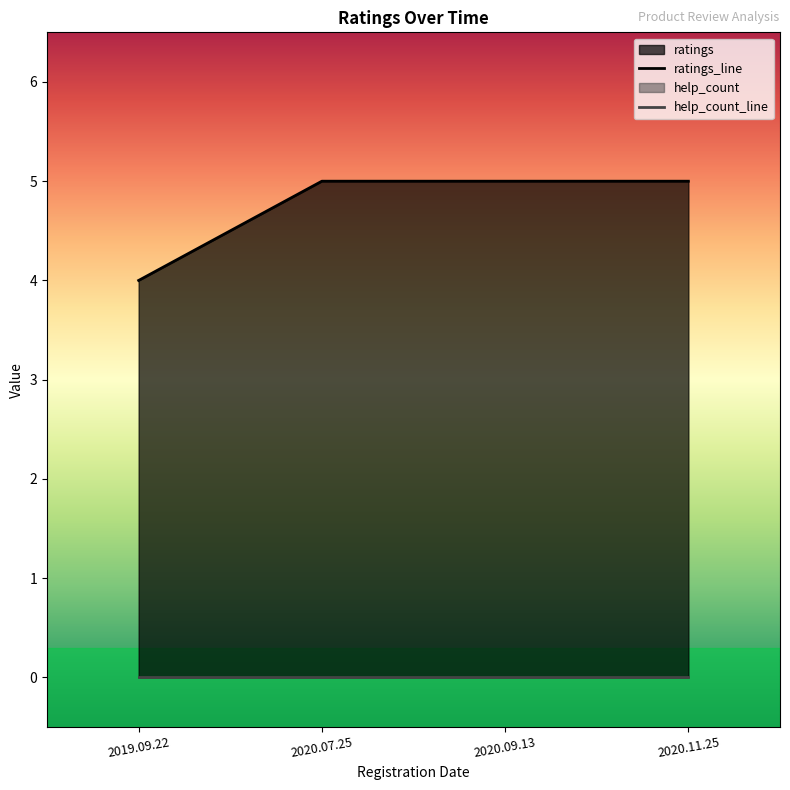

Which category has the highest value across all series?

2020.07.25